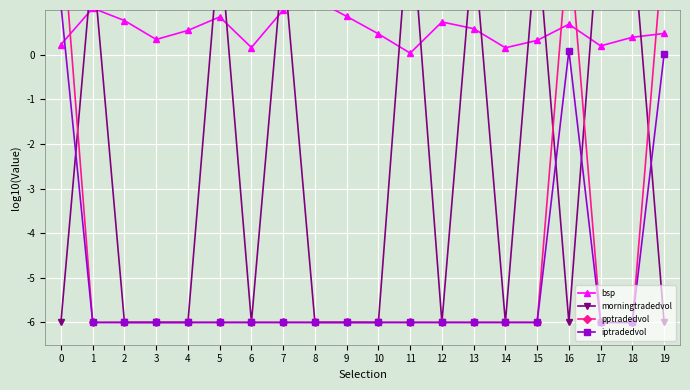

The value of bsp at 1 is 1.0. True or false?

True